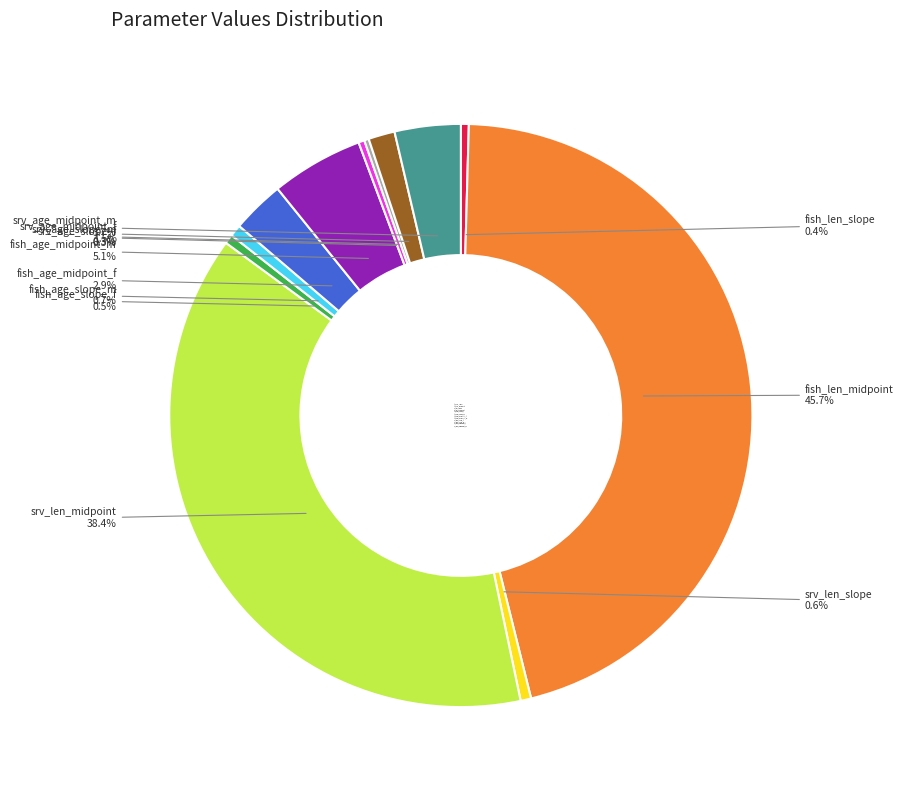

Which category has the biggest portion of the pie?

fish_len_midpoint